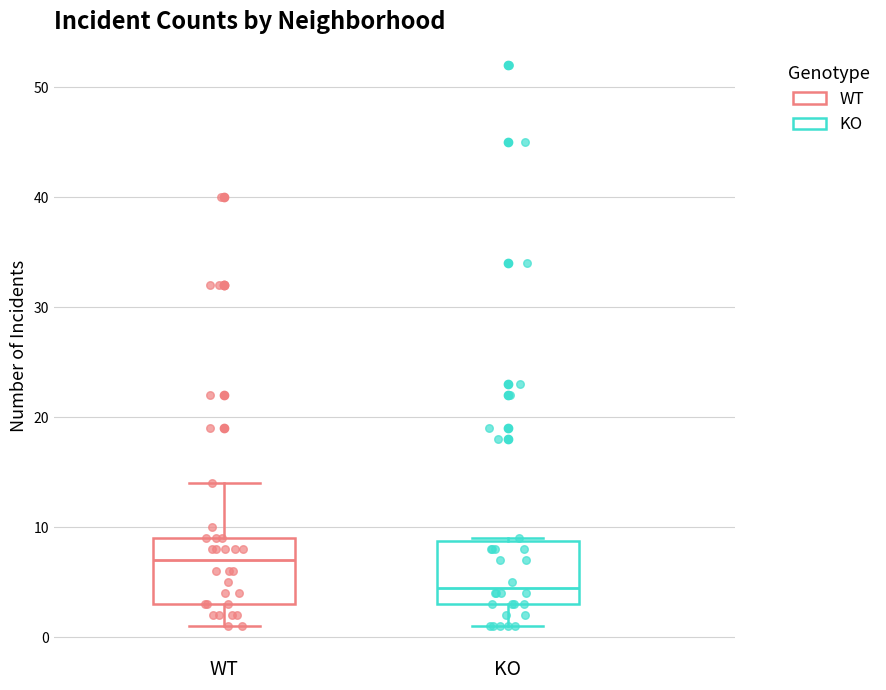

Which box has the highest median line?

WT